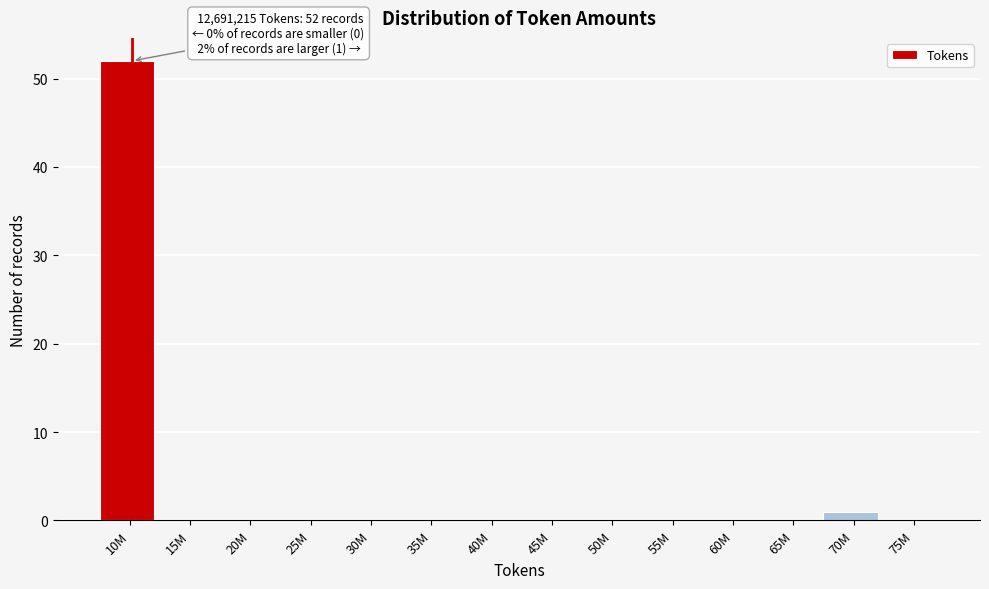

Read the value at 10M, to the nearest 5.

50